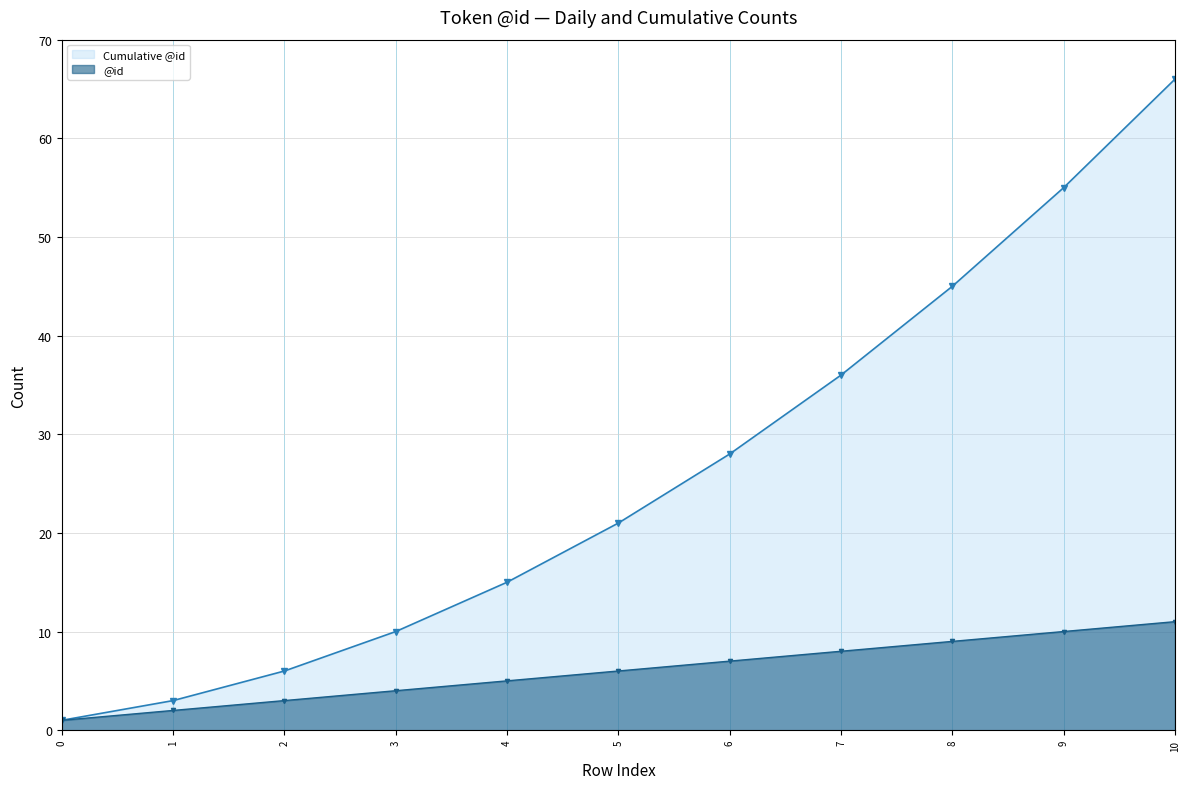

How many lines are shown in the chart?

2